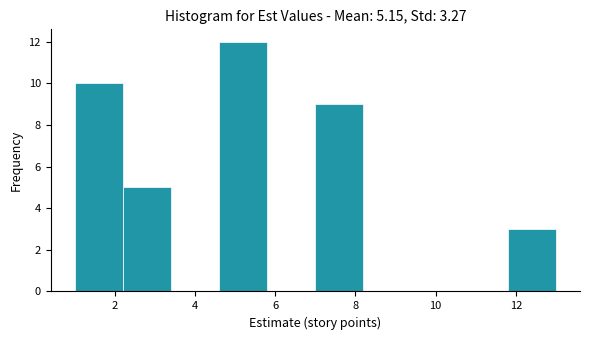

Reading left to right, list every bar in this chart as the range it spans on the x-axis followed by its height. The values are not printed on the chart, so give them approximately, as read against the axis.

1.0 to 2.2: 10
2.2 to 3.4: 5
3.4 to 4.6: 0
4.6 to 5.8: 12
5.8 to 7.0: 0
7.0 to 8.2: 9
8.2 to 9.4: 0
9.4 to 10.6: 0
10.6 to 11.8: 0
11.8 to 13.0: 3